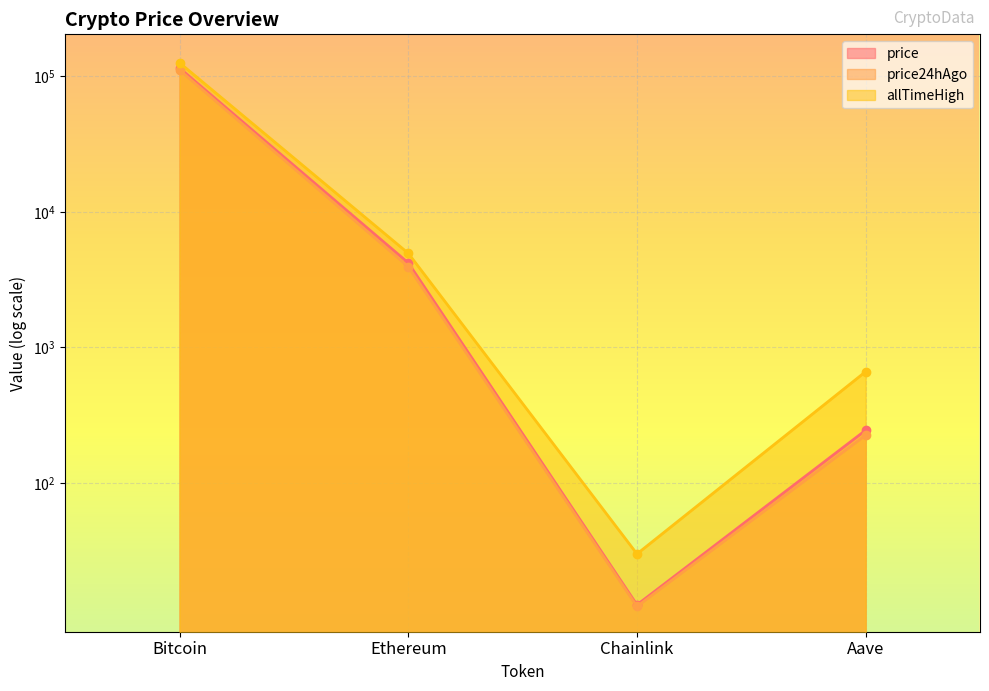

What is the maximum value shown in the chart?

126080.0